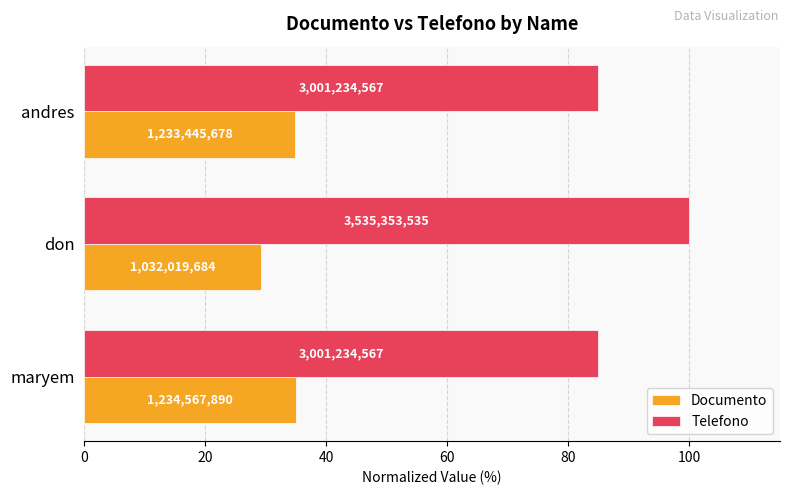

Rank the series by their maximum value, from highest to lowest.

Telefono, Documento